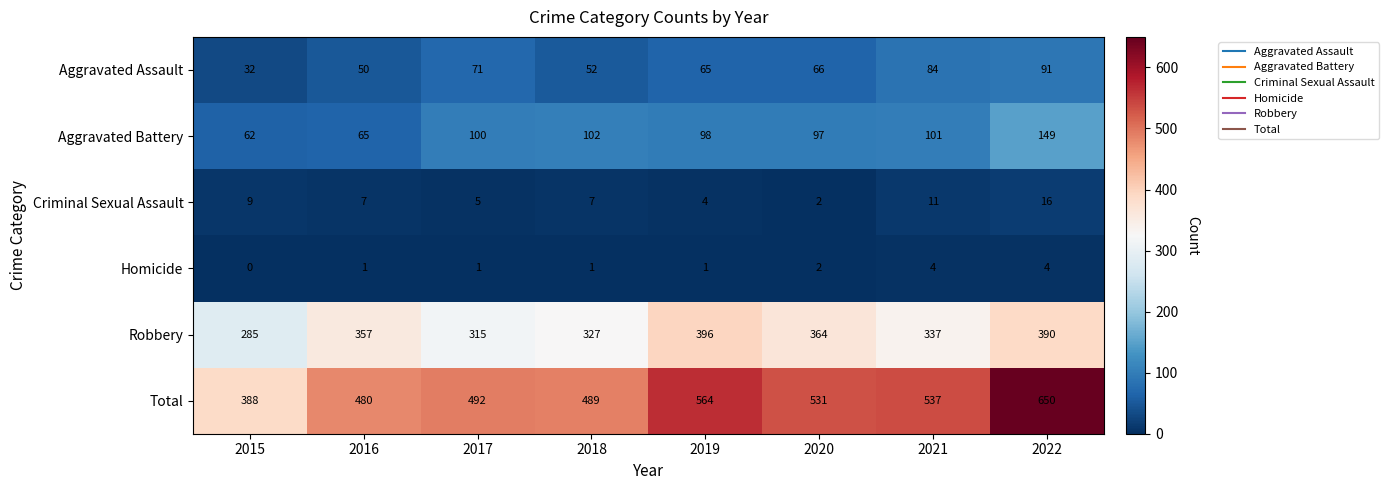

What is the maximum value shown in the chart?

650